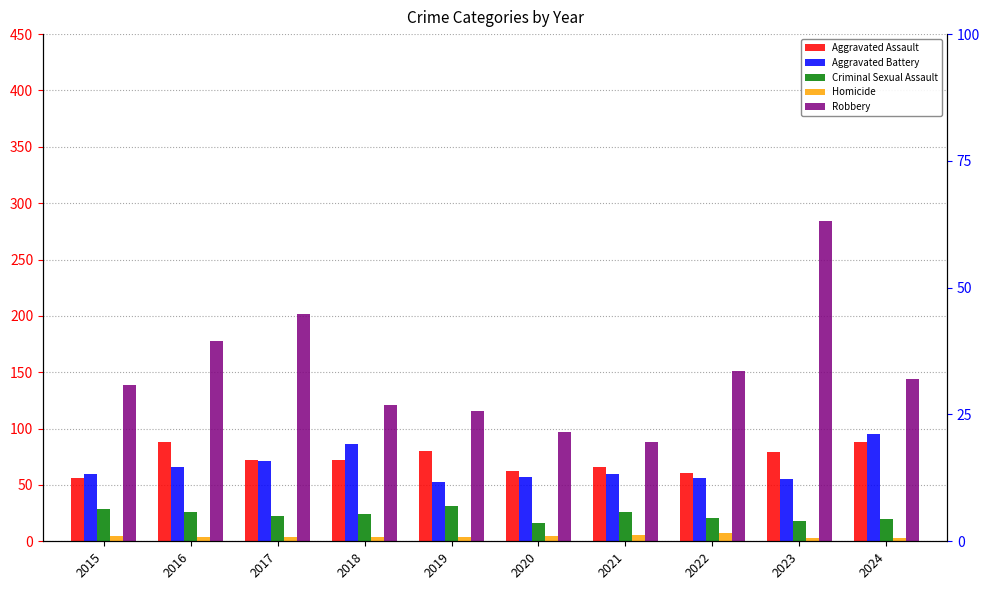

At which category does the chart reach its minimum across all series?

2023